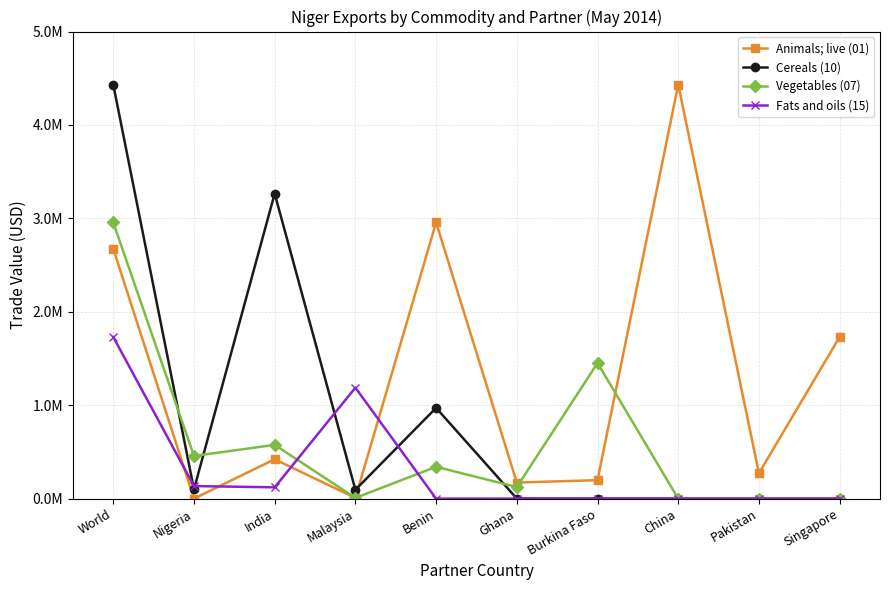

How many interior local valleys does the Cereals (10) series have?

2